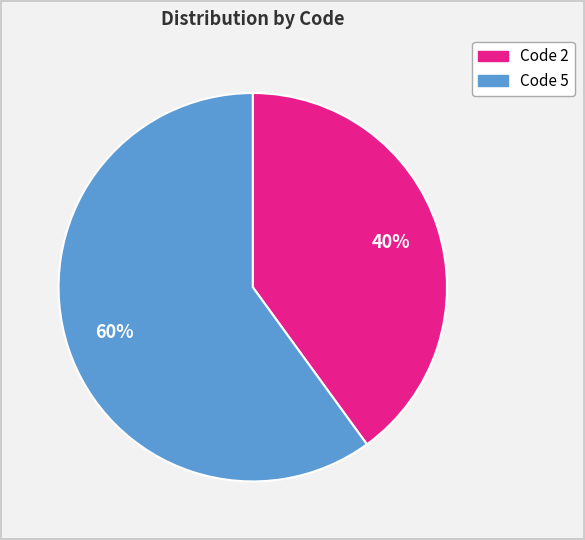

How many slices are in this pie chart?

2